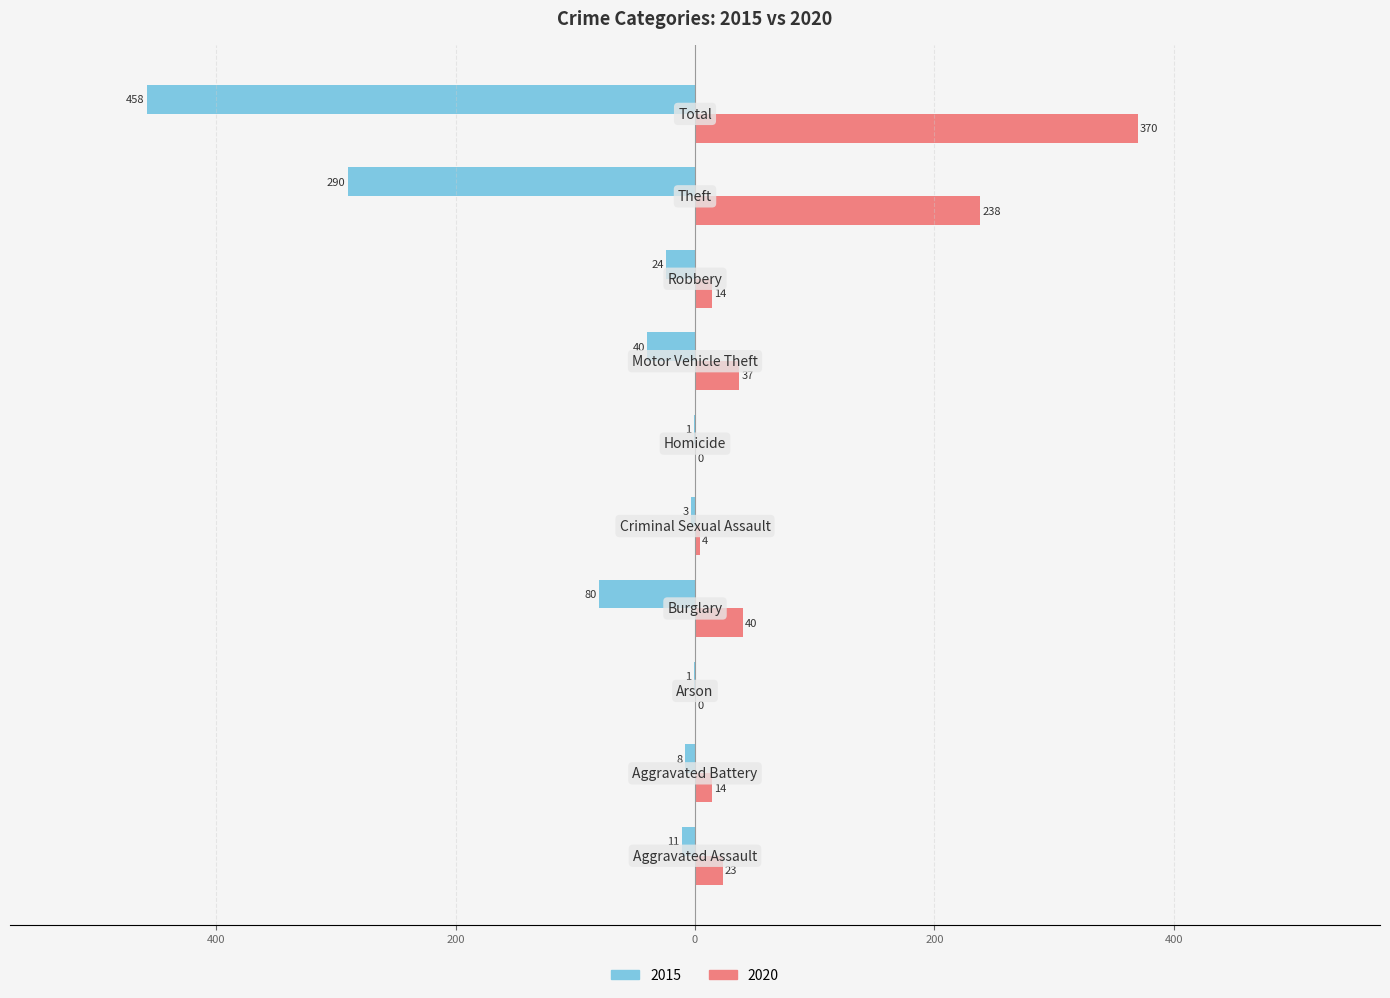

What are all the series names shown in the legend?

2015, 2020